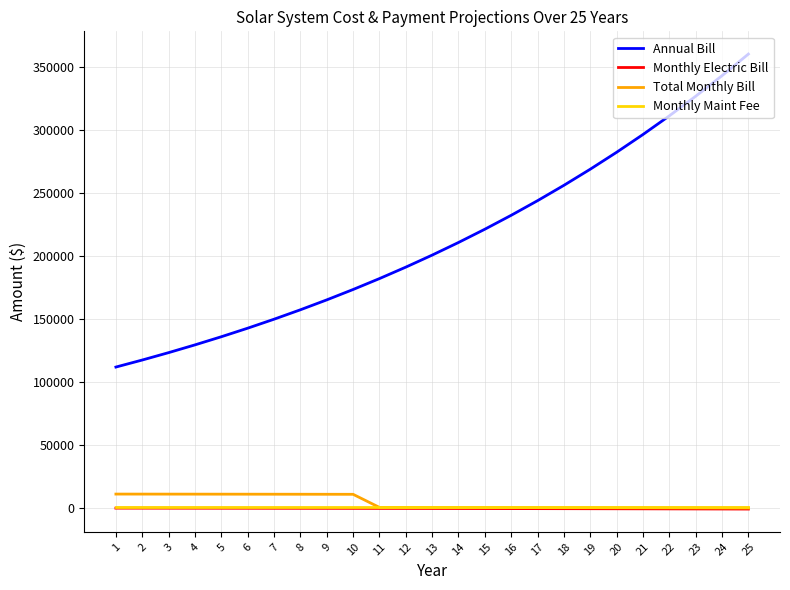

Does the chart display data point markers on the line(s)?

No